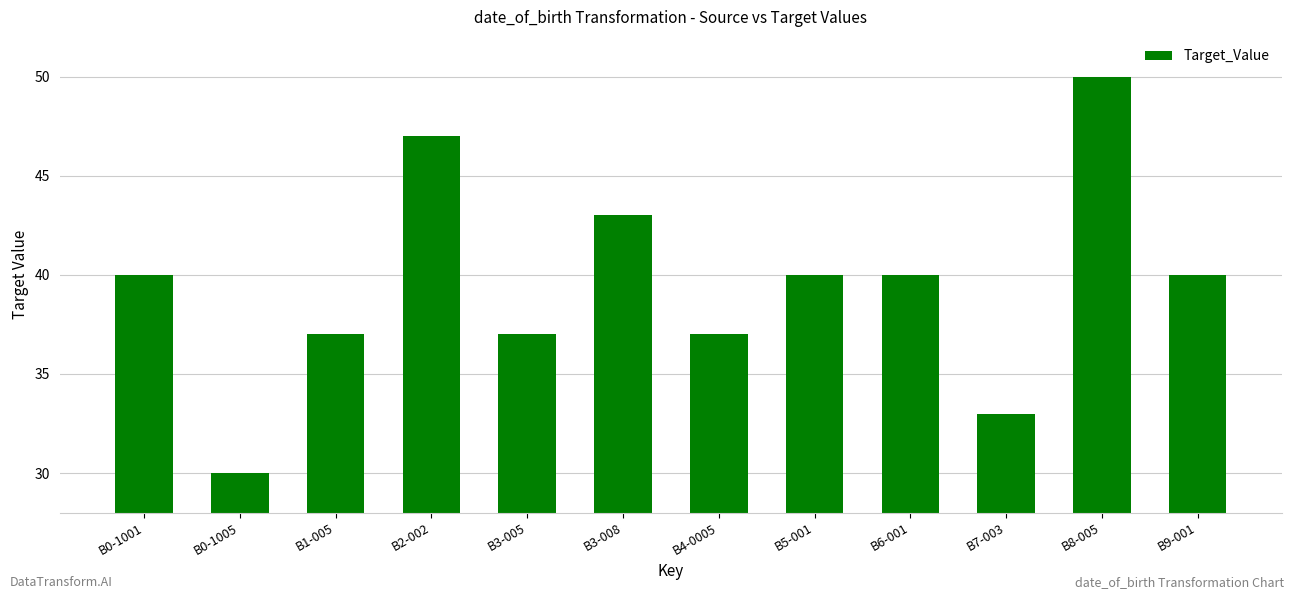

Reading left to right, what are all the values shown in this chart?

B0-1001=40	B0-1005=30	B1-005=37	B2-002=47	B3-005=37	B3-008=43	B4-0005=37	B5-001=40	B6-001=40	B7-003=33	B8-005=50	B9-001=40